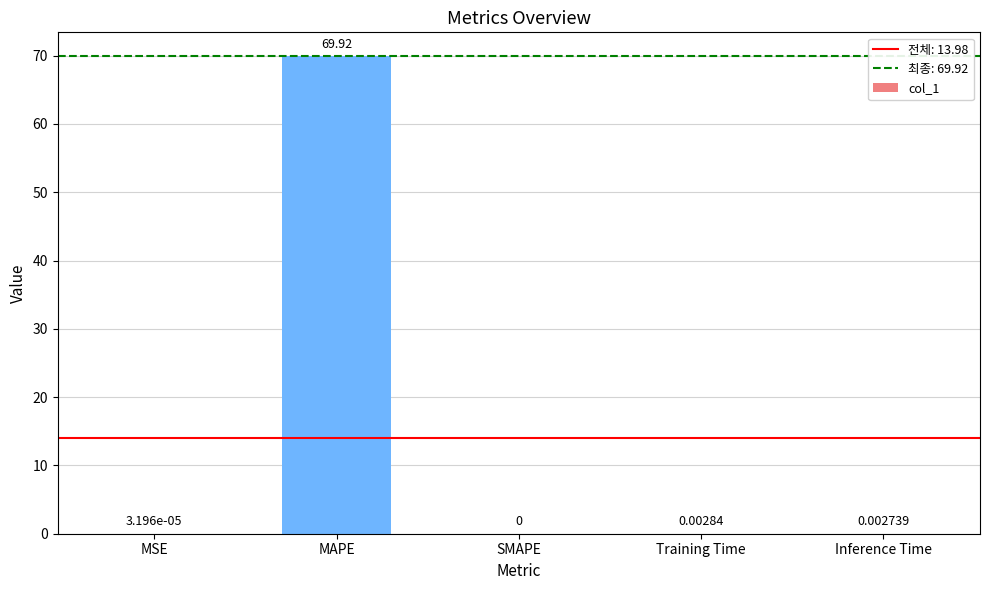

Between MAPE and SMAPE, which is larger?

MAPE